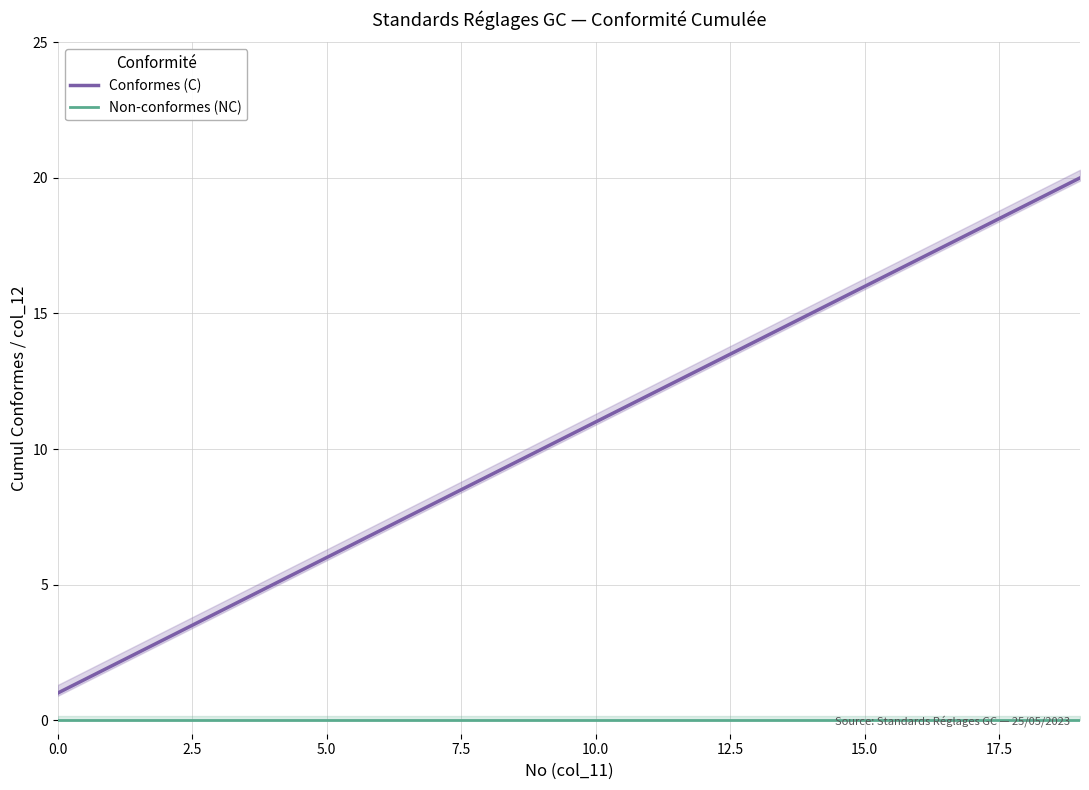

True or false: Non-conformes (NC) and Conformes (C) cross at least once.

False